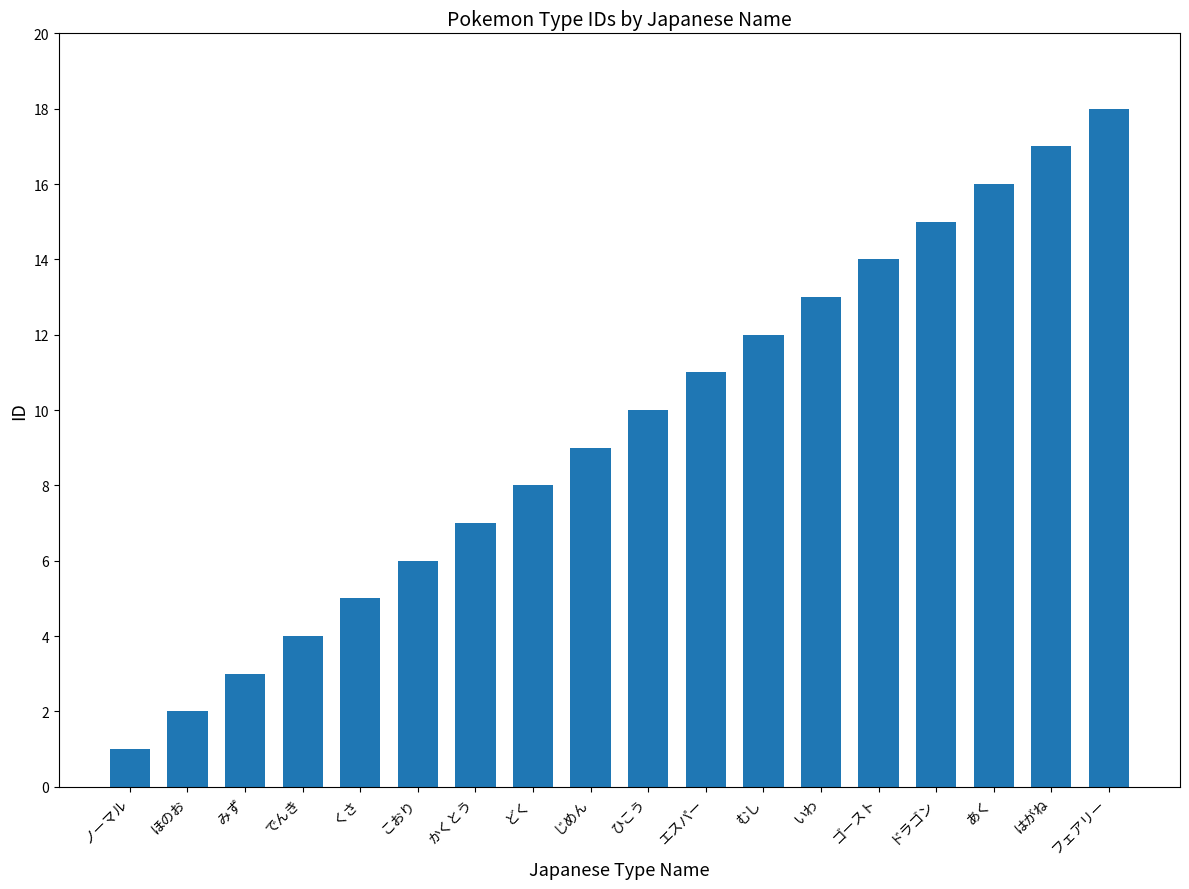

Reading left to right, transcribe all the data shown in this chart.

1	2	3	4	5	6	7	8	9	10	11	12	13	14	15	16	17	18